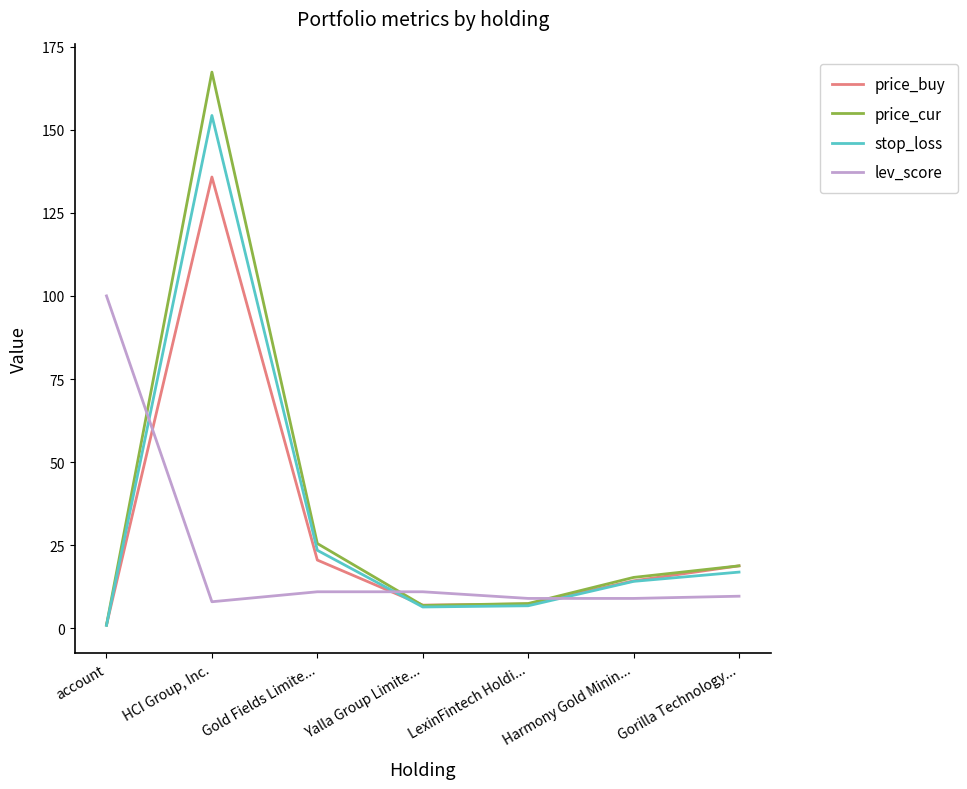

The value of stop_loss at HCI Group, Inc. is 250.3. True or false?

False